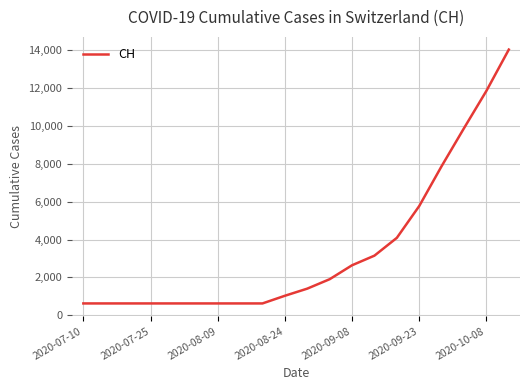

What is the difference between the maximum and minimum values?

13380